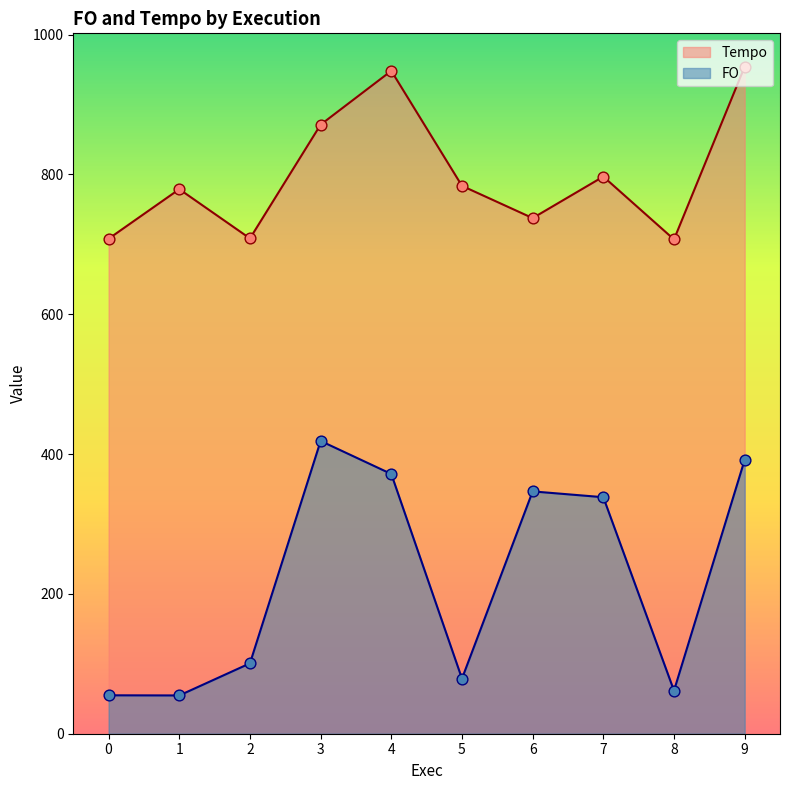

Which series has the largest total across all categories?

Tempo